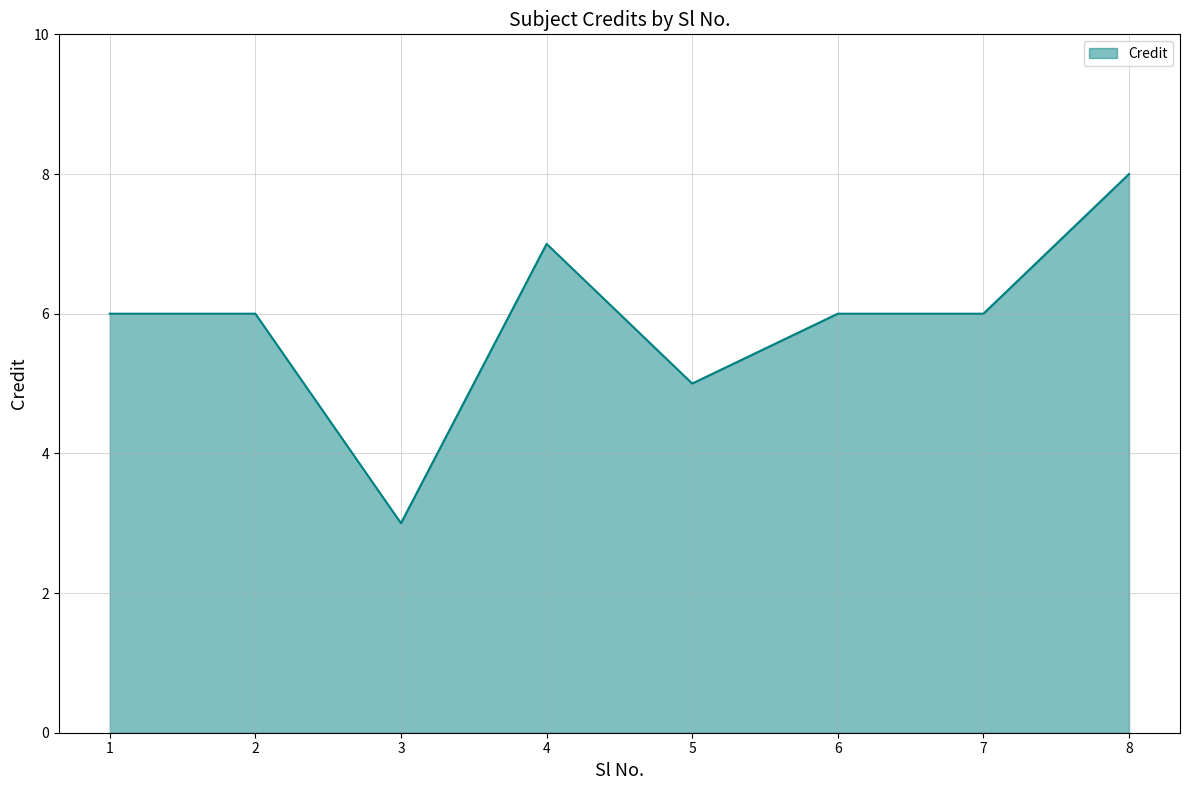

Reading right to left, list all the values displayed in this chart.

8	6	6	5	7	3	6	6